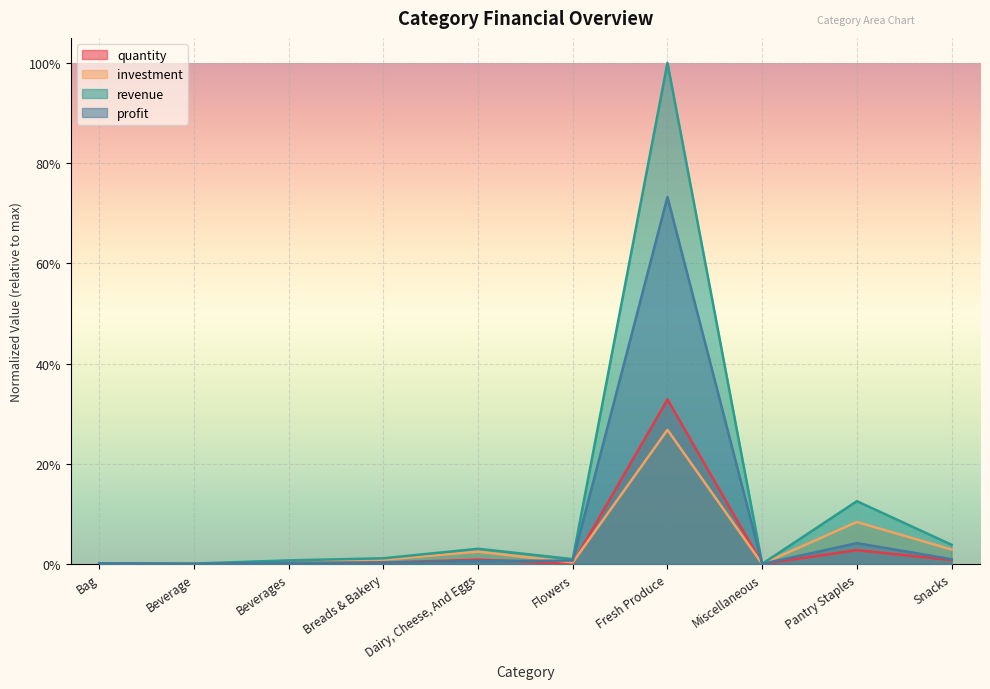

Where is the first local minimum for revenue?

Beverage